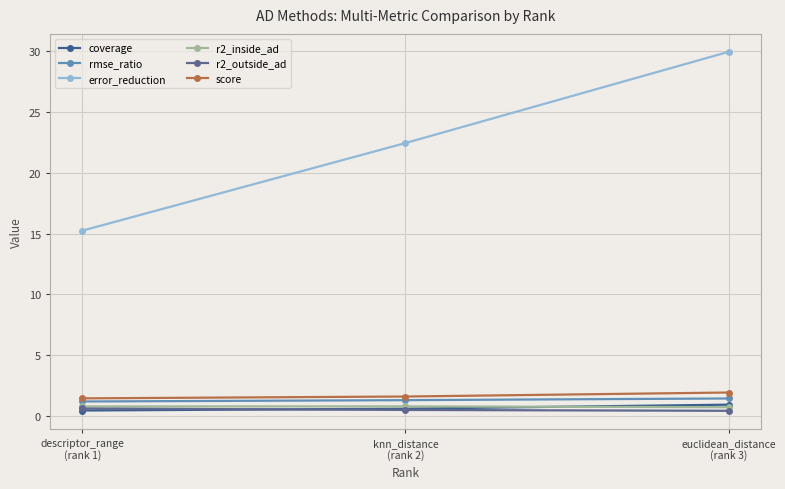

What is the approximate value of rmse_ratio at knn_distance
(rank 2)?

1.3